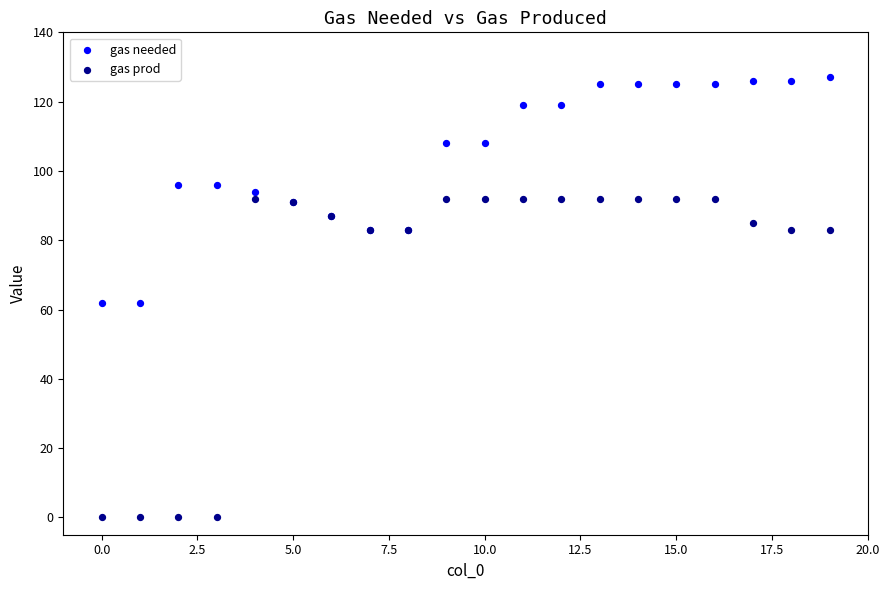

Which series contains the highest Y value?

gas needed